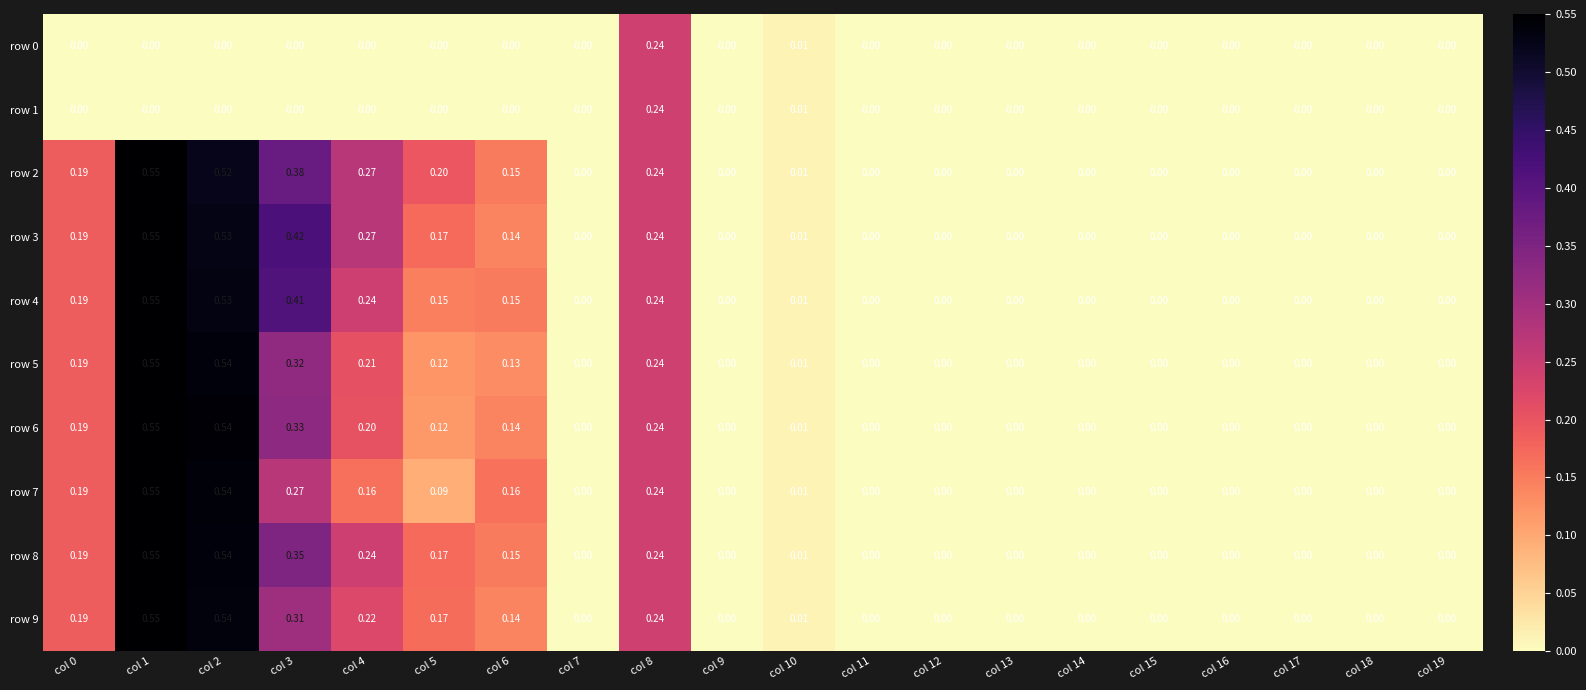

Is the value of row 6 at col 3 greater than the value of row 7 at col 17?

Yes